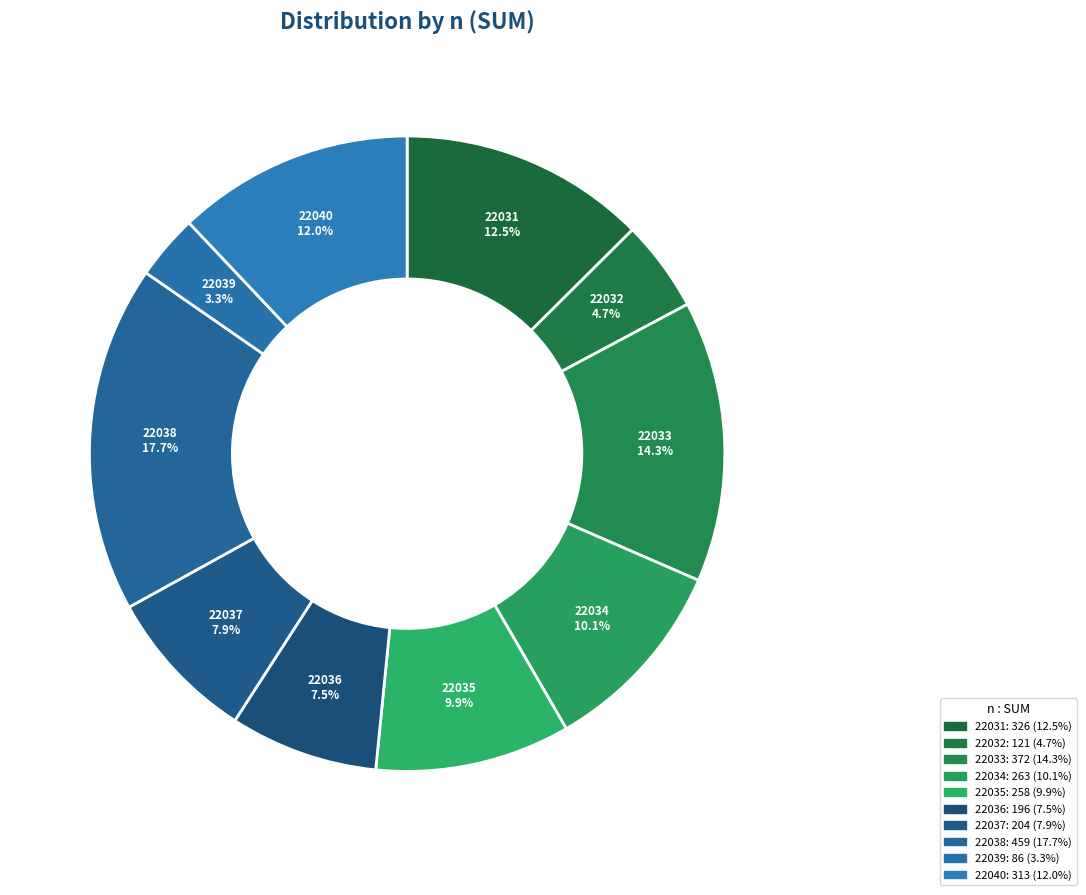

How many segments does this pie chart have?

10